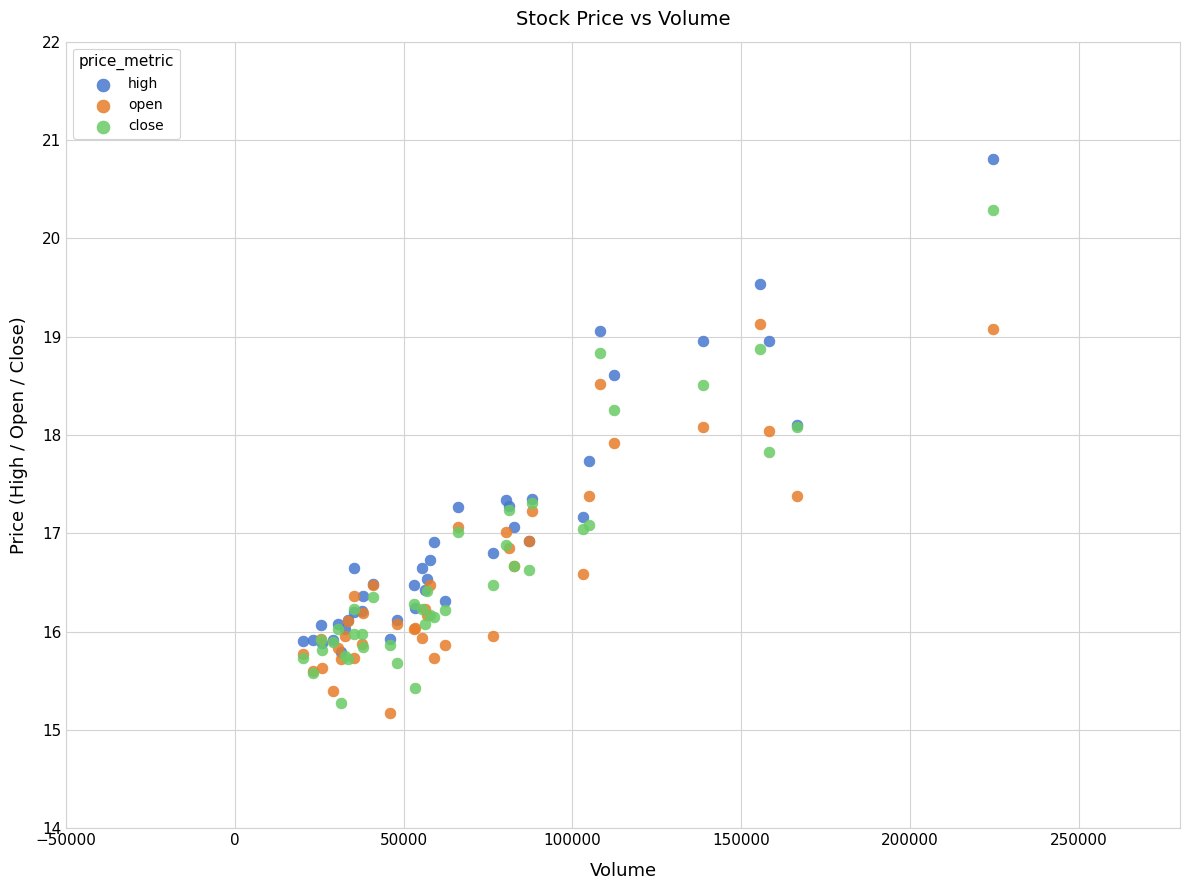

What are all the series names shown in the legend?

high, open, close